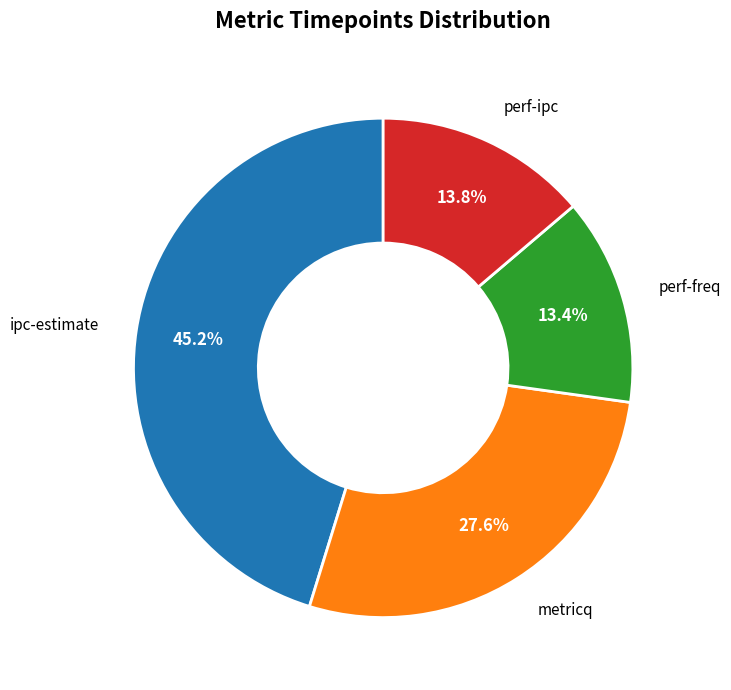

Which slice is the largest?

ipc-estimate